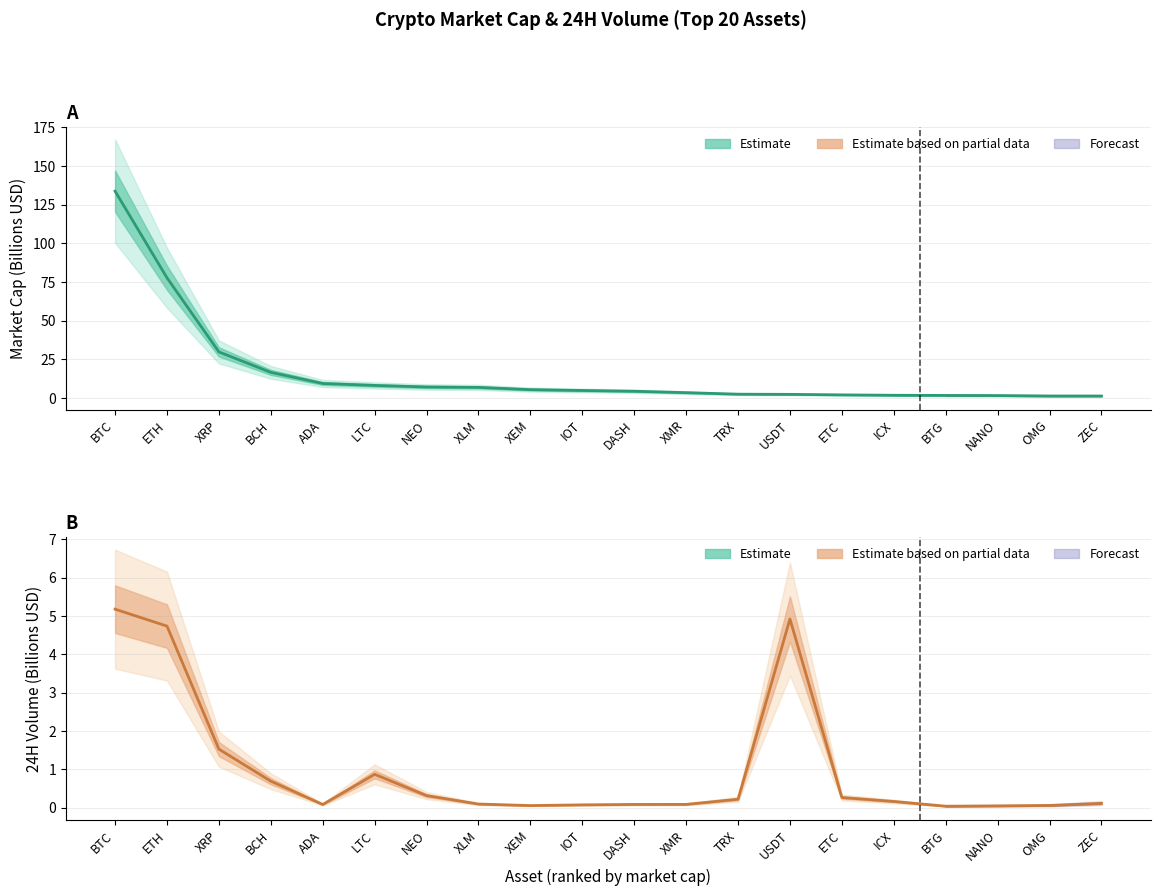

What value does the 24H Volume (B USD) series have at ADA?

0.1